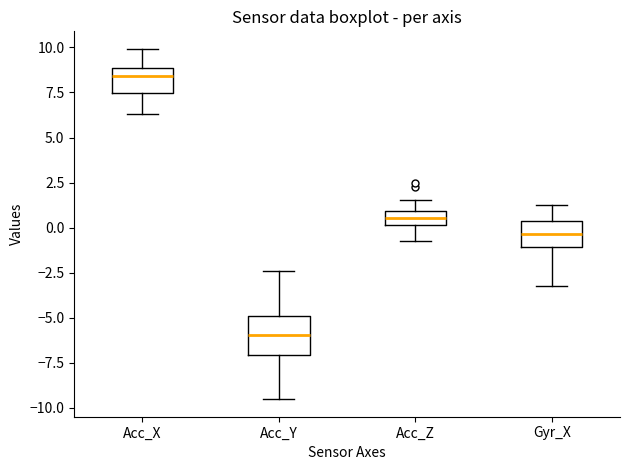

Reading left to right, read every box against the y-axis: the position of its median line, the range the box covers, and the ends of its whiskers. The values are not printed on the chart, so give them approximately, as read against the axis.

Acc_X: median 8.5, box 7.5 to 9.0, whiskers 6.5 to 10.0
Acc_Y: median -6.0, box -7.0 to -5.0, whiskers -9.5 to -2.5
Acc_Z: median 0.5, box 0.0 to 1.0, whiskers -0.5 to 1.5
Gyr_X: median -0.5, box -1.0 to 0.5, whiskers -3.5 to 1.5